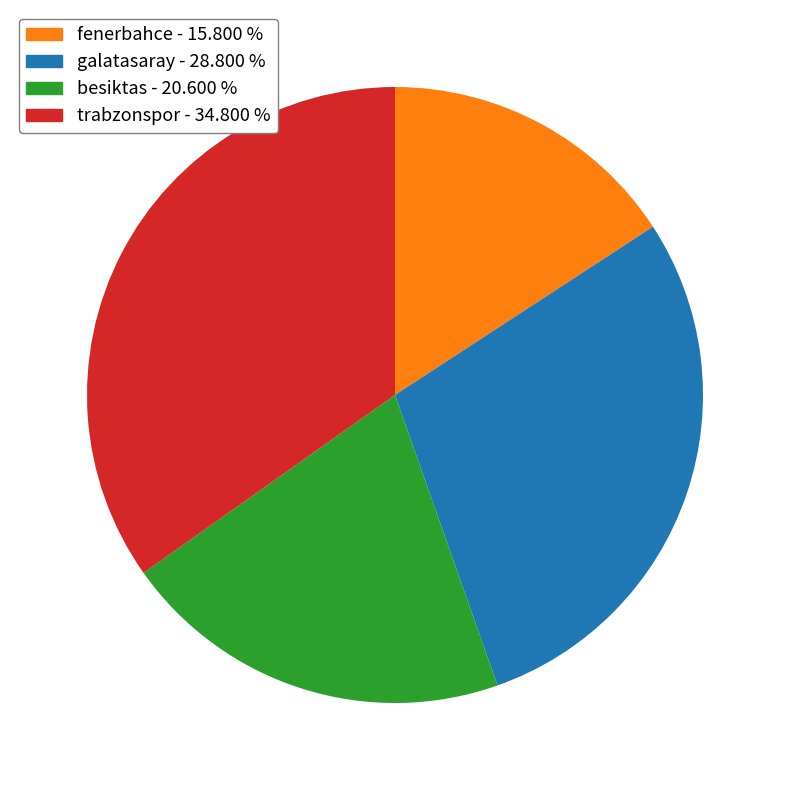

Approximately how many times larger is the value at galatasaray - 28.800 % compared to besiktas - 20.600 %?

1.4